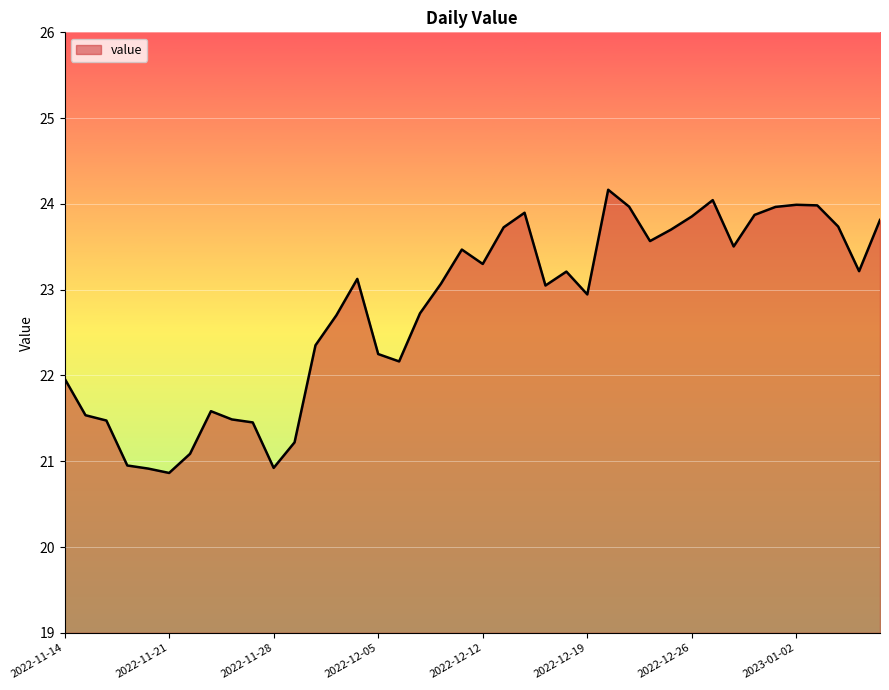

What is the average value?

22.8